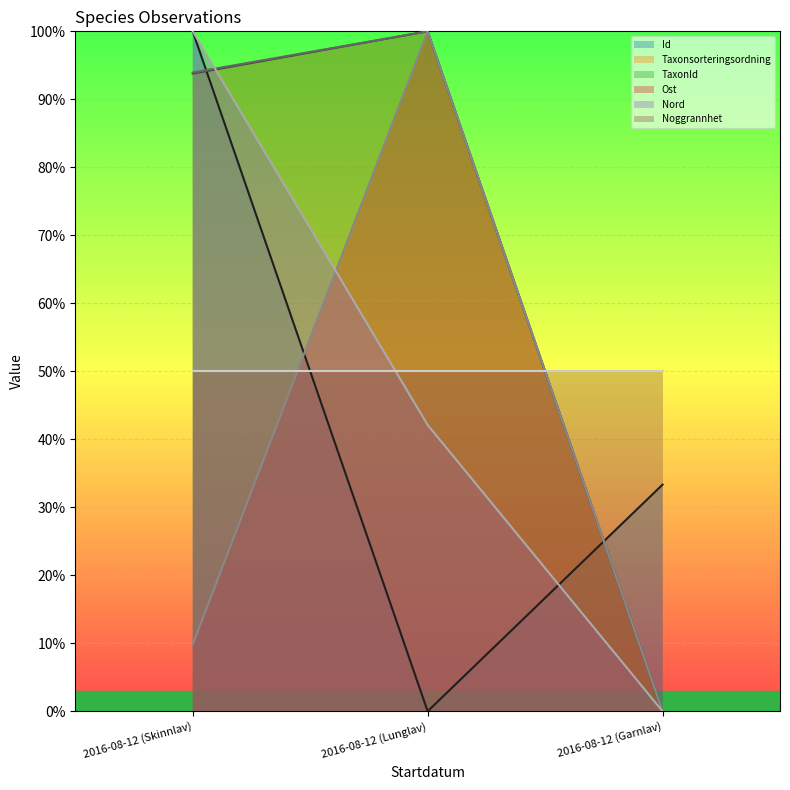

At which label is Nord closest to 50?

2016-08-12 (Lunglav)